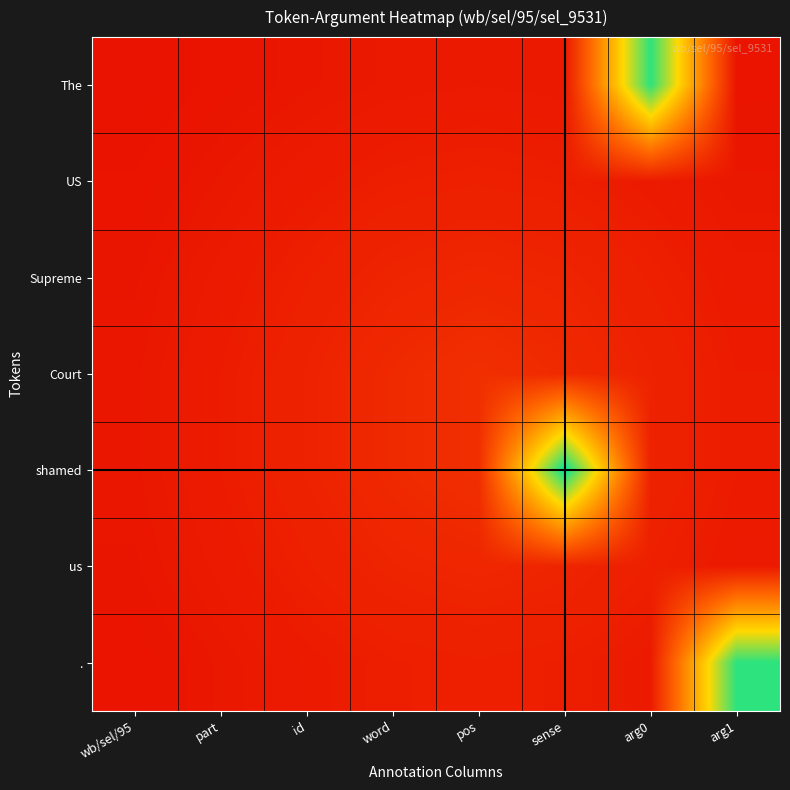

Reading left to right, what are all the values shown in this chart?

The: wb/sel/95=0.1	part=0.2	id=0.2	word=0.2	pos=0.2	sense=0.2	arg0=2.2	arg1=0.2
US: wb/sel/95=0.2	part=0.2	id=0.2	word=0.2	pos=0.2	sense=0.2	arg0=0.2	arg1=0.2
Supreme: wb/sel/95=0.2	part=0.2	id=0.2	word=0.3	pos=0.3	sense=0.3	arg0=0.2	arg1=0.2
Court: wb/sel/95=0.2	part=0.2	id=0.3	word=0.3	pos=0.4	sense=0.3	arg0=0.3	arg1=0.2
shamed: wb/sel/95=0.2	part=0.2	id=0.3	word=0.3	pos=0.4	sense=2.3	arg0=0.3	arg1=0.2
us: wb/sel/95=0.2	part=0.2	id=0.2	word=0.3	pos=0.3	sense=0.3	arg0=0.2	arg1=0.2
.: wb/sel/95=0.2	part=0.2	id=0.2	word=0.2	pos=0.2	sense=0.2	arg0=0.2	arg1=2.2